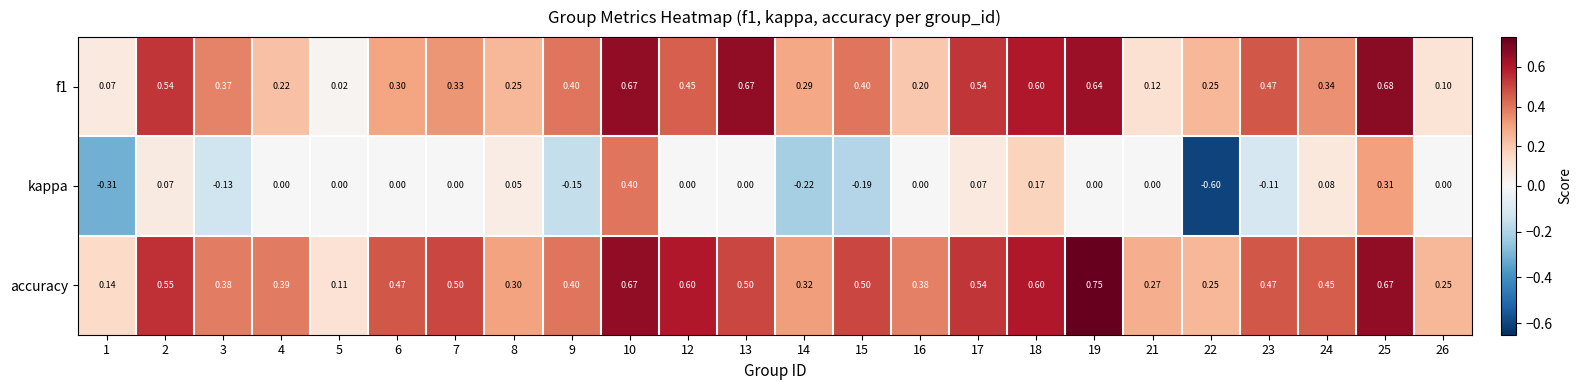

Which series has the widest spread of values?

kappa